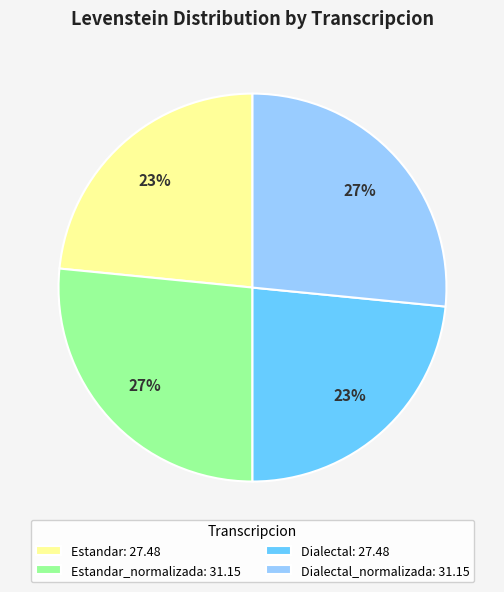

Is it true that Dialectal: 27.48 is 23% of the pie?

True